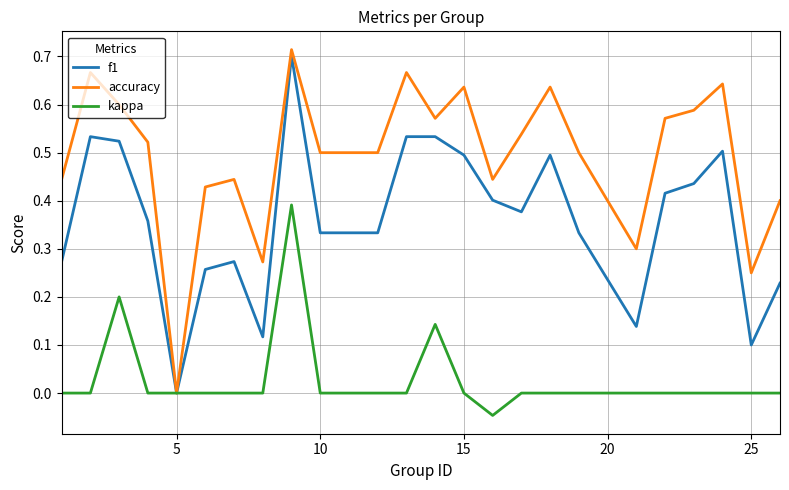

List the series in order of their overall mean, highest first.

accuracy, f1, kappa